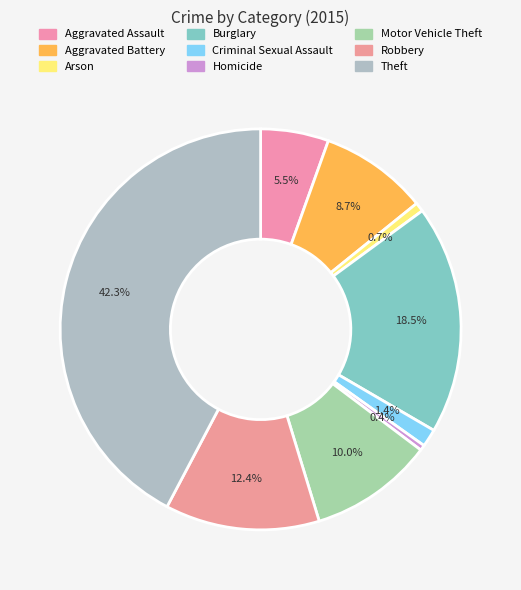

Rank the categories by value from highest to lowest.

Theft, Burglary, Robbery, Motor Vehicle Theft, Aggravated Battery, Aggravated Assault, Criminal Sexual Assault, Arson, Homicide